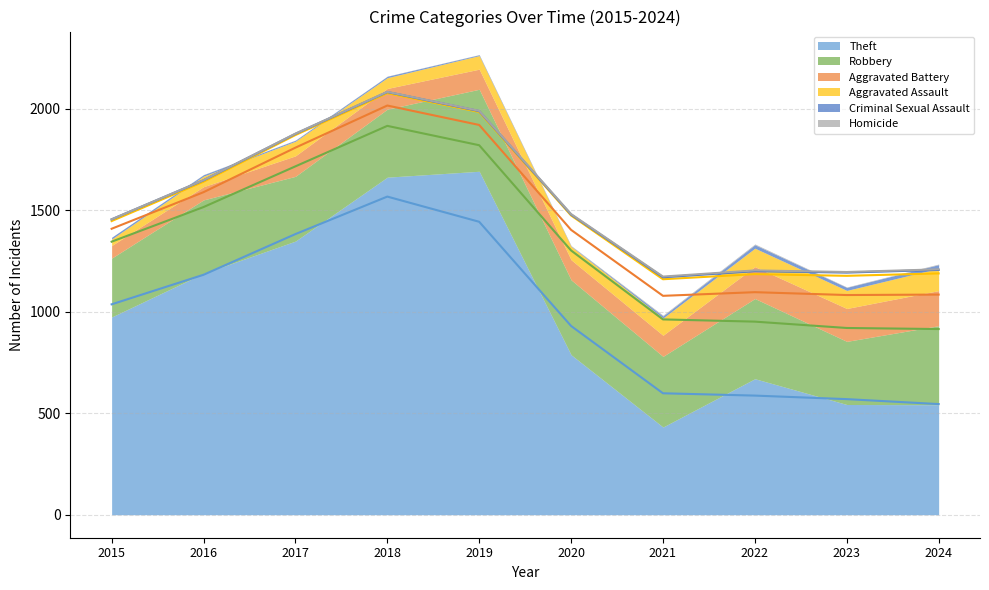

Where does the Aggravated Battery series first go above 102?

2021